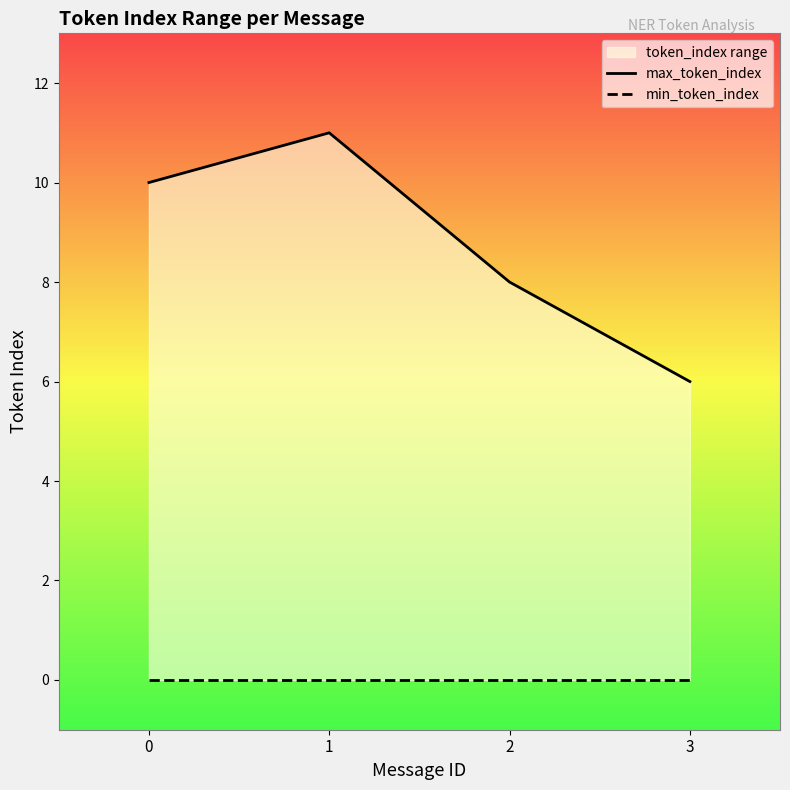

Is it true that max_token_index equals 8 at 2?

True